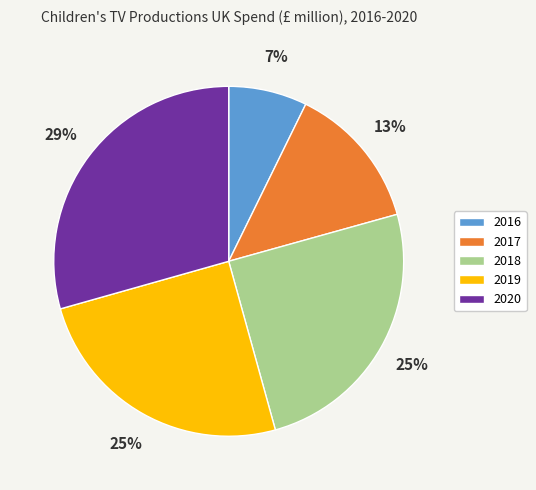

To the nearest percent, what portion does 2018 represent?

25%